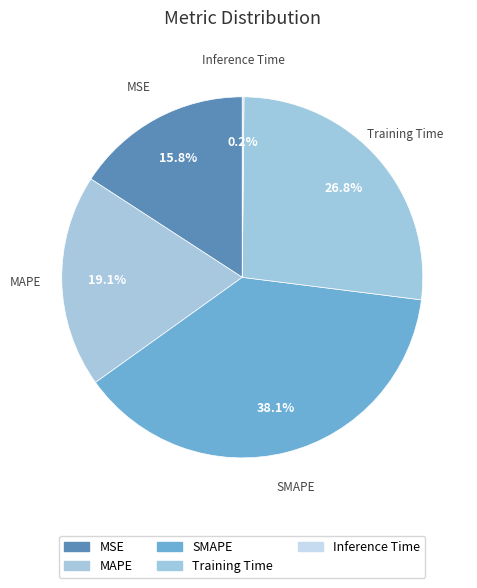

To the nearest percent, what percentage of the pie is MSE?

16%